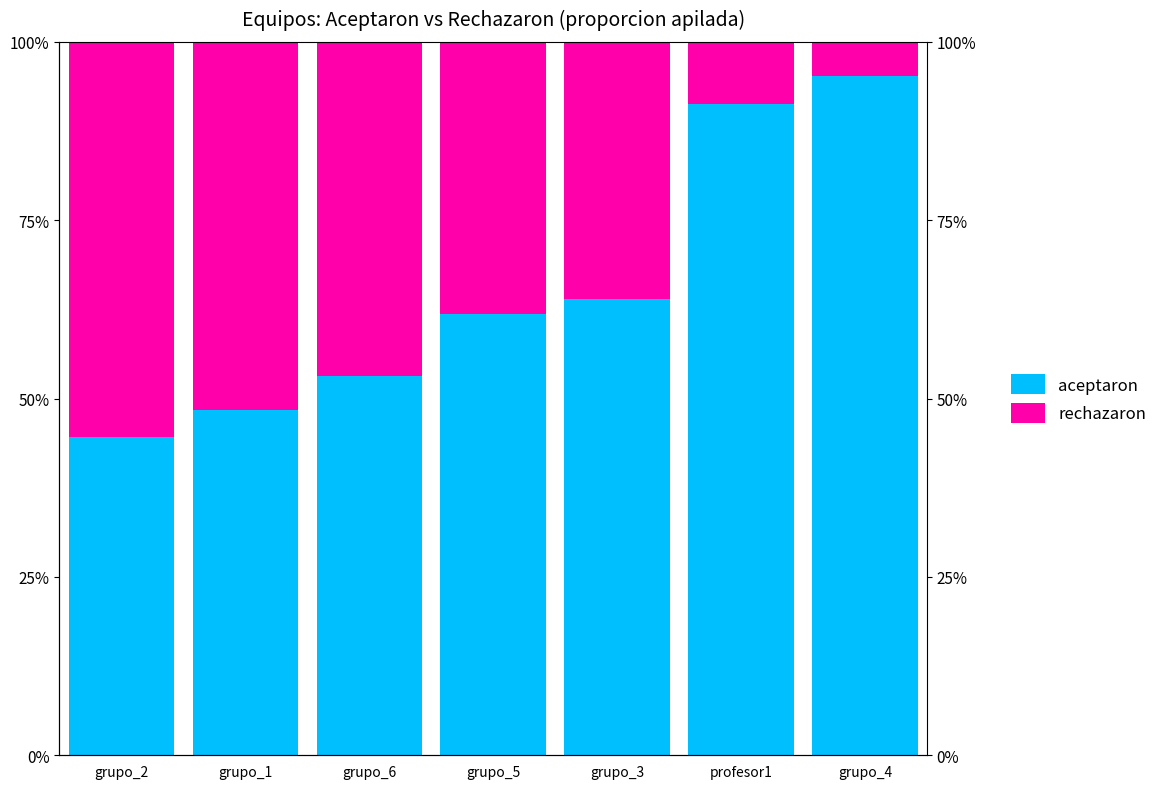

The rechazaron series shows 0.6 at grupo_5. True or false?

False